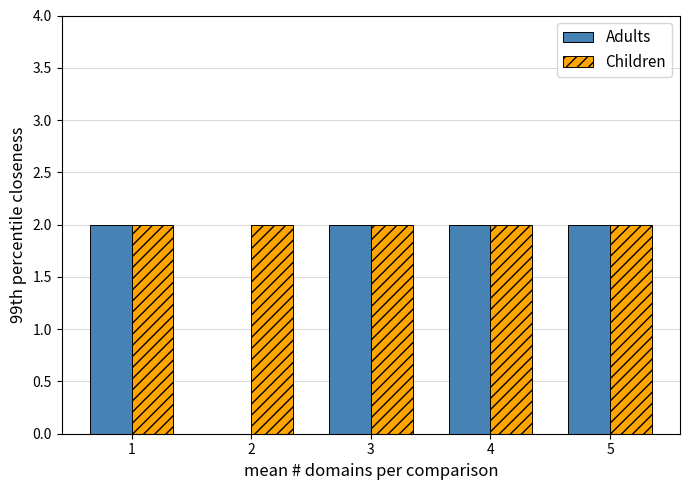

How many positive values does the Adults series have?

4